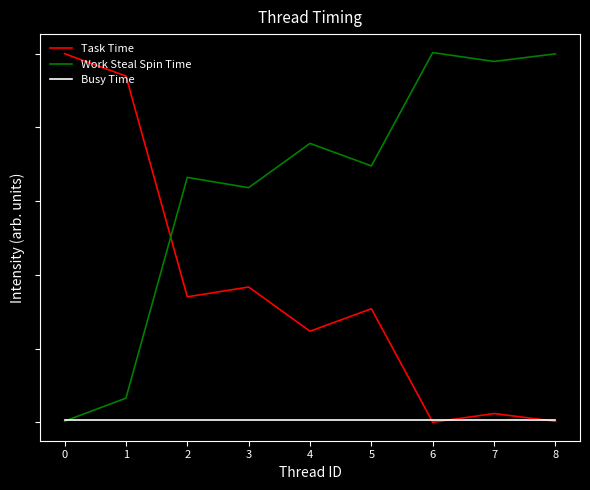

Does the chart display data point markers on the line(s)?

No